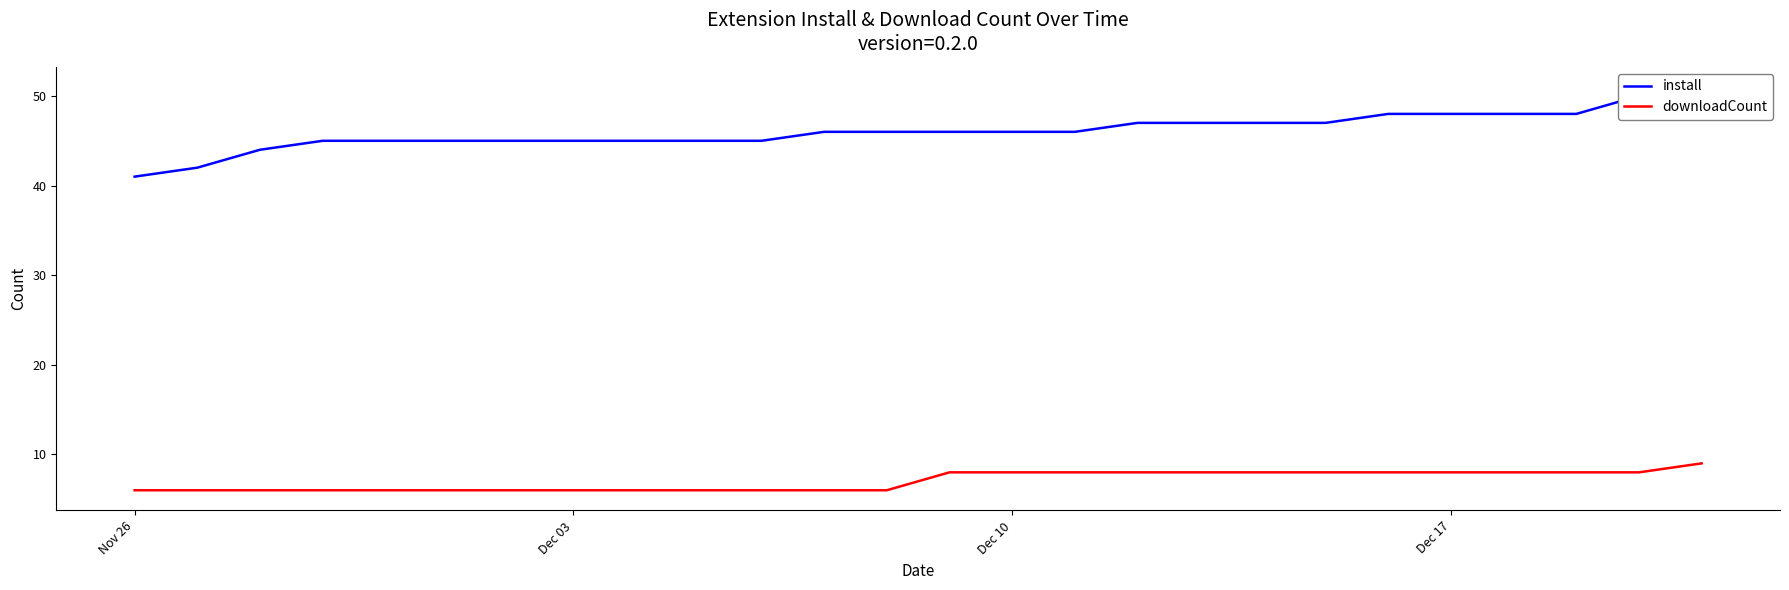

What is the maximum value for downloadCount?

9